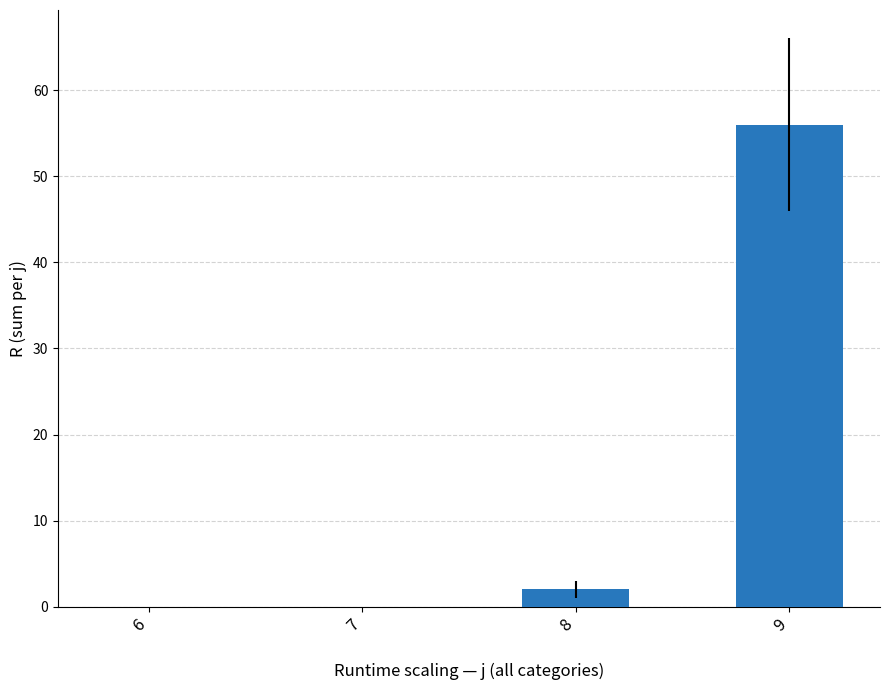

What is the difference between the values at 8 and 6?

2